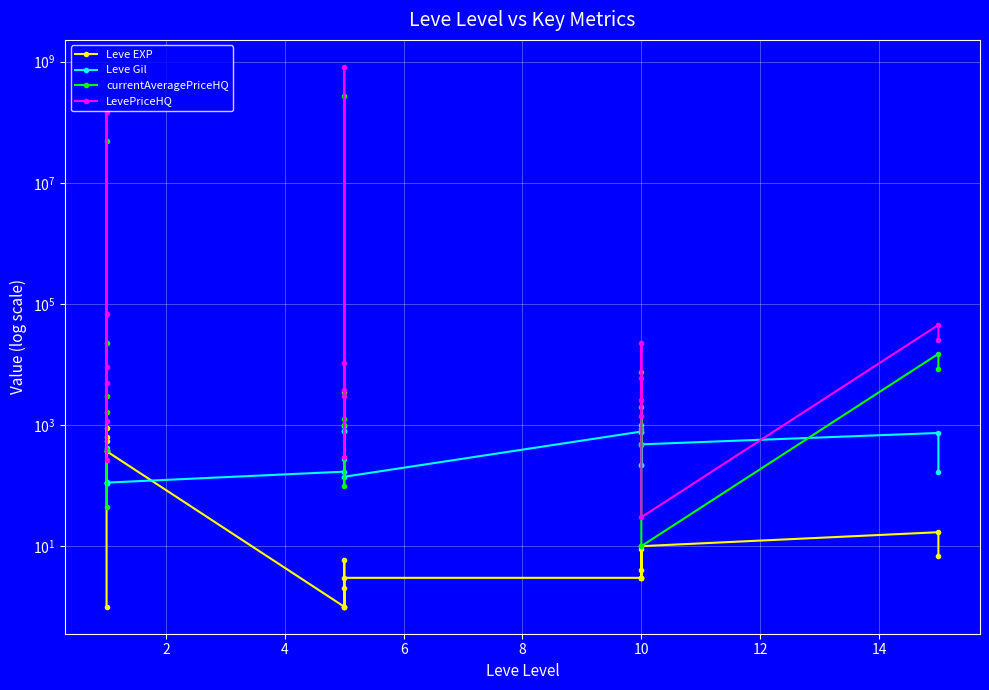

Where is the first local minimum for Leve EXP?

6